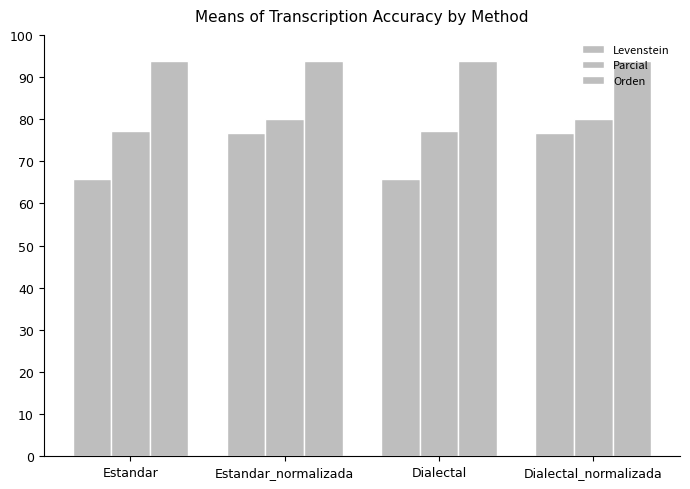

How many categories are shown in the chart?

4